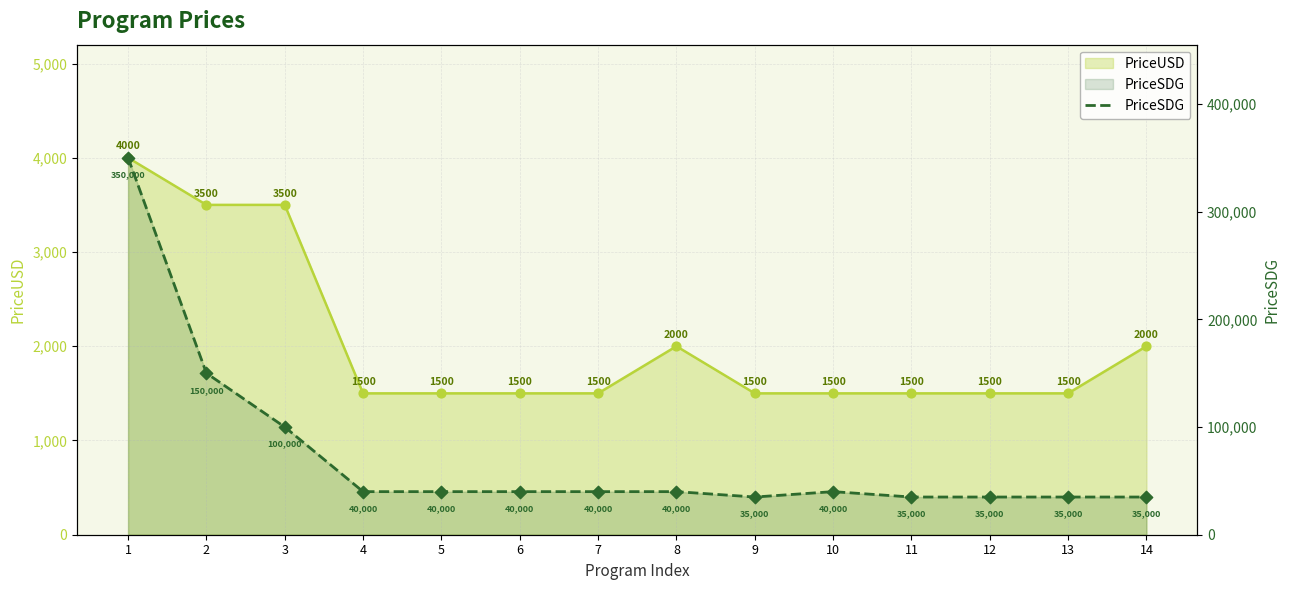

Which has a higher value, 10 or 11?

10